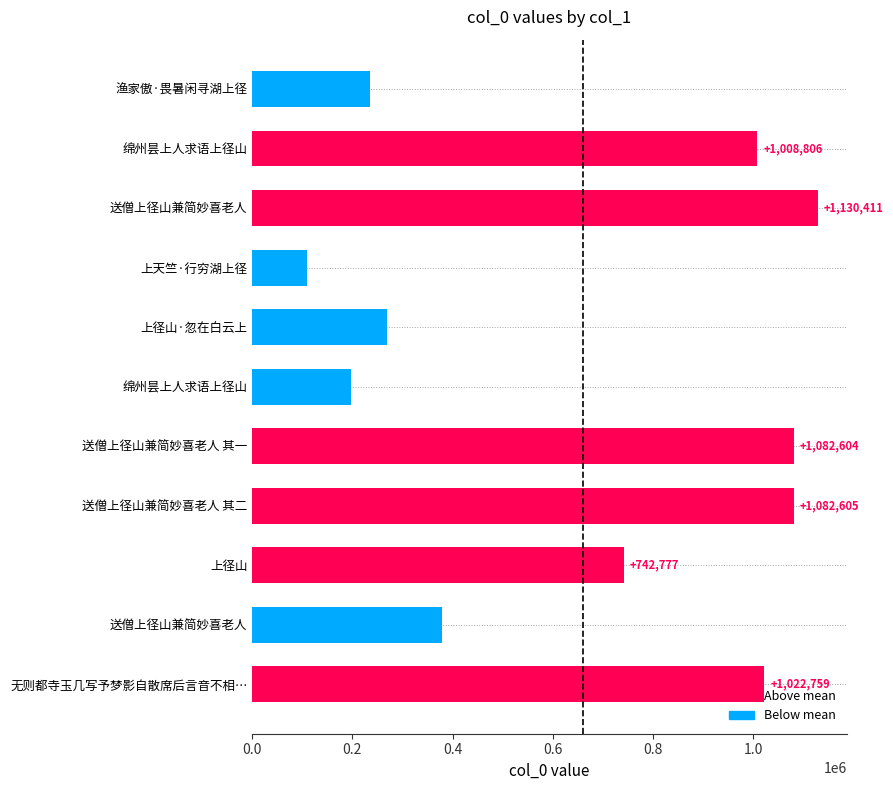

How many distinct data groups are displayed?

1